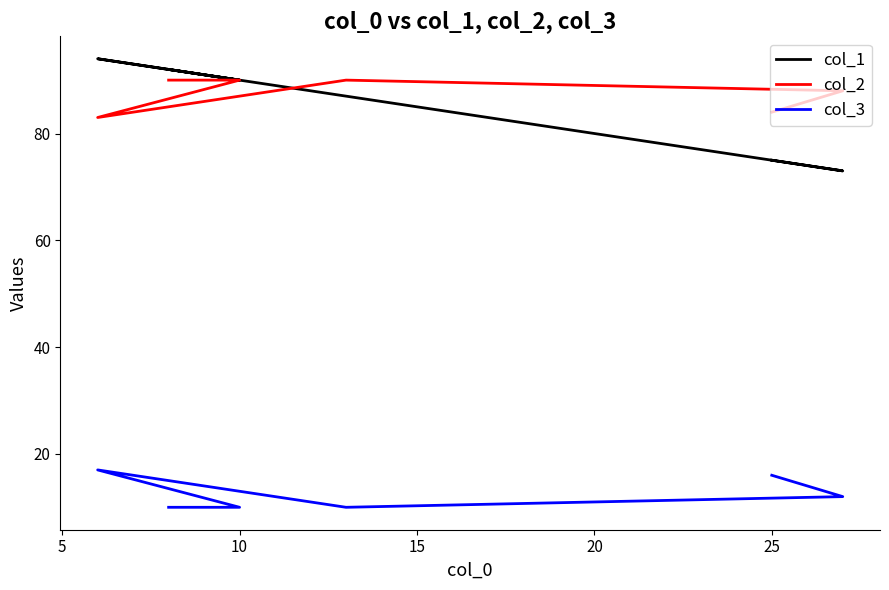

What is the sum of all col_2 values?

525